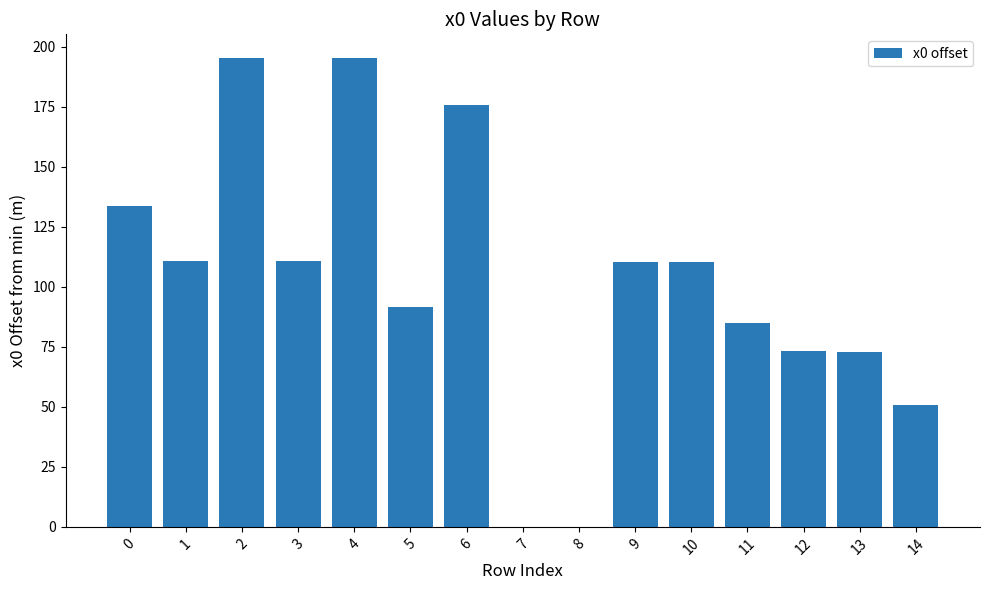

What is the change in value from 11 to 14?

-34.0